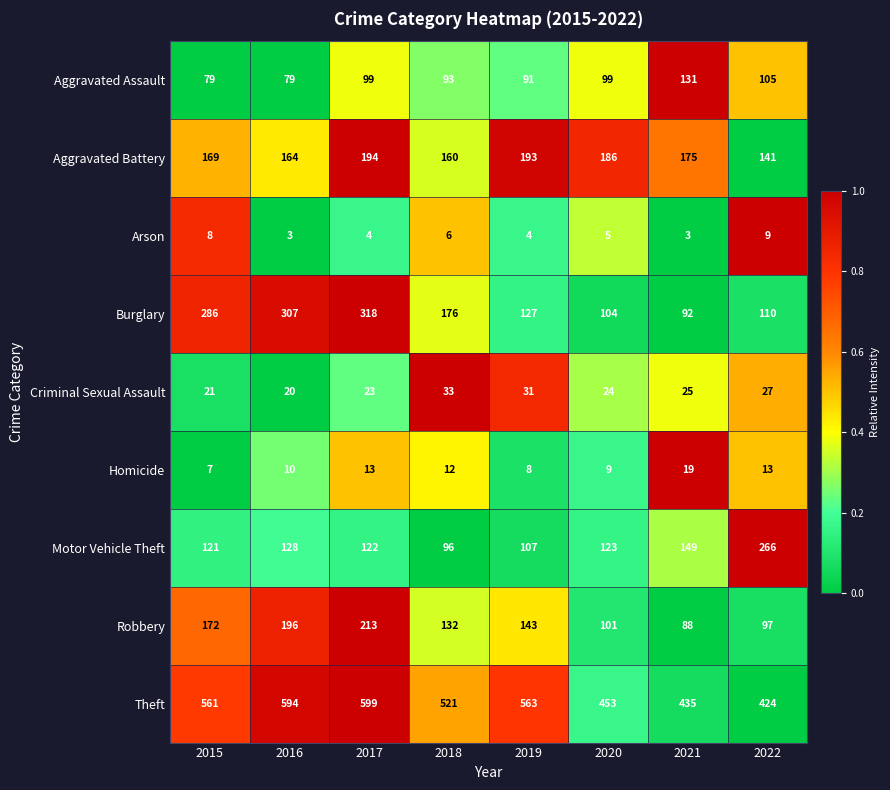

What value does the Arson series have at 2022?

9